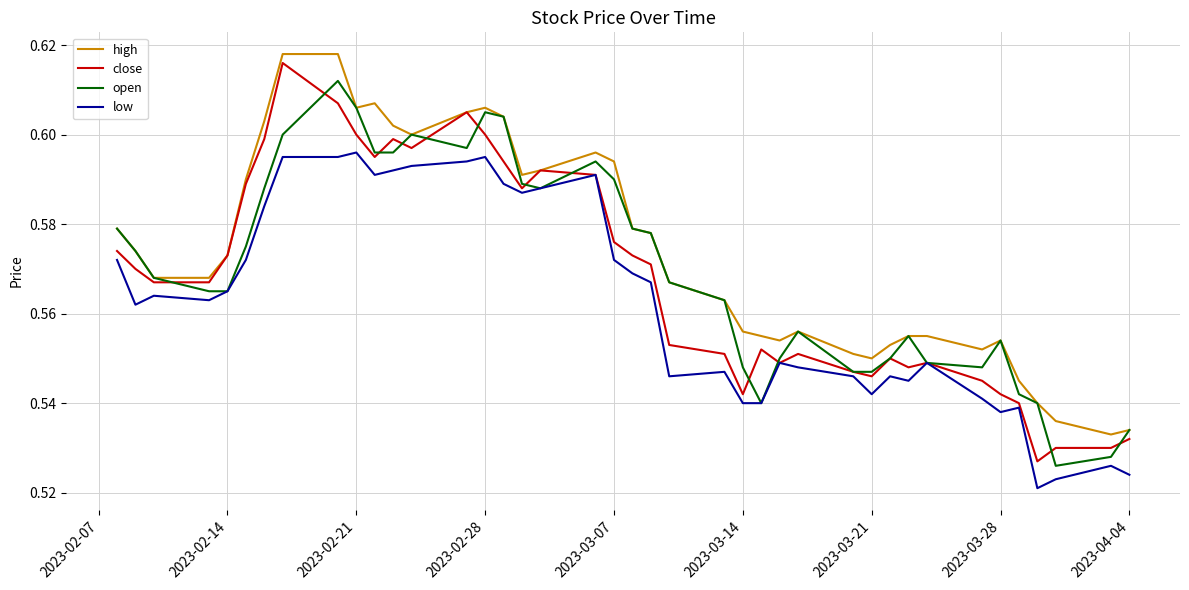

List the series in order of their peak value, lowest first.

low, open, close, high